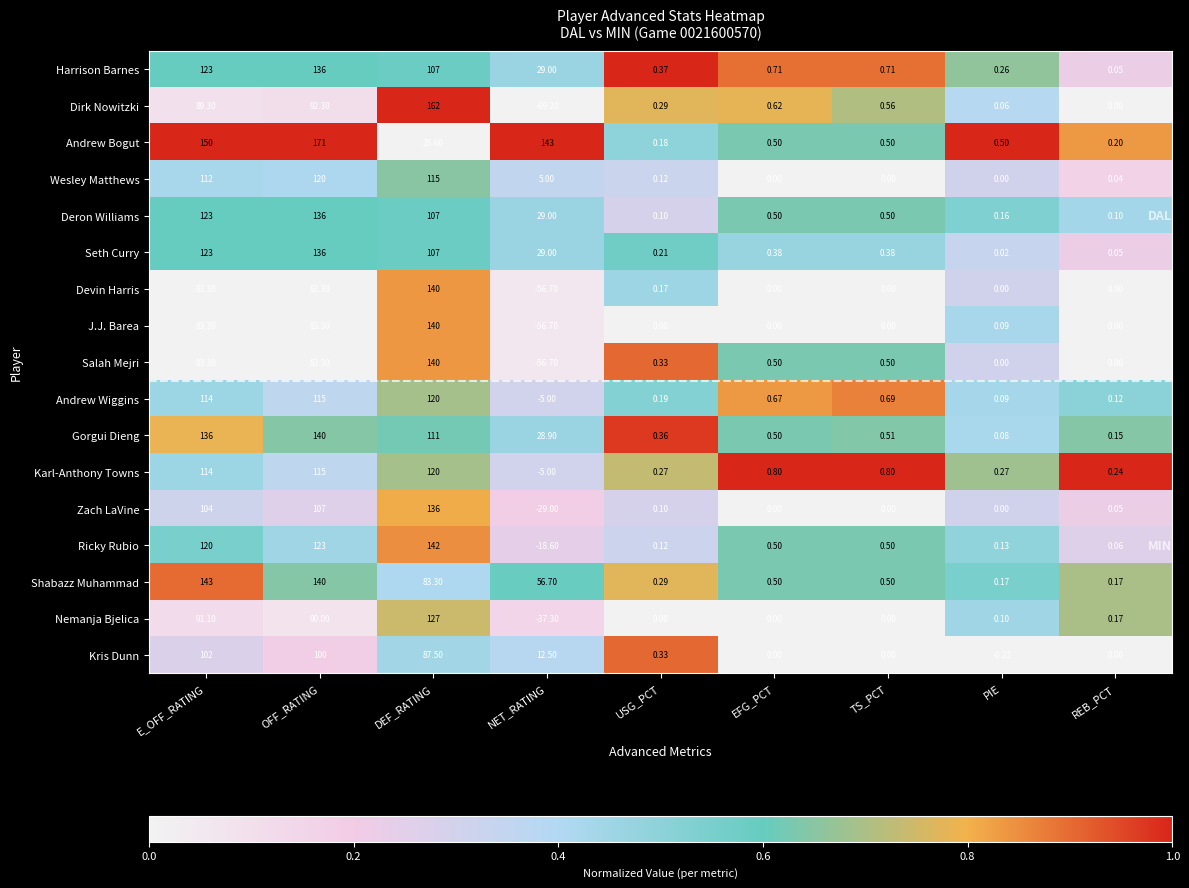

Which series has the widest spread of values?

Dirk Nowitzki